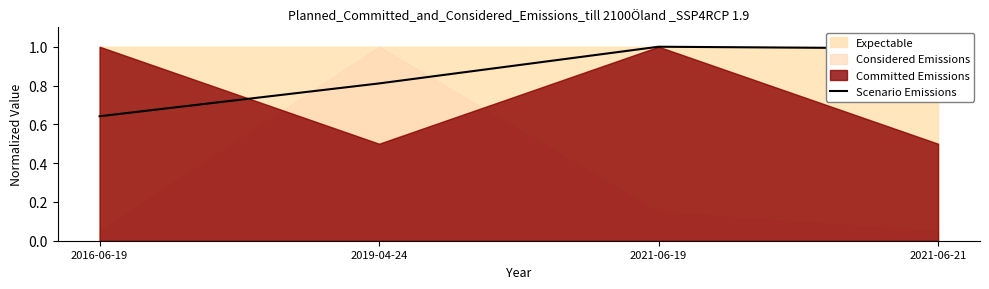

What is the label of the 3rd point from the right?

2019-04-24